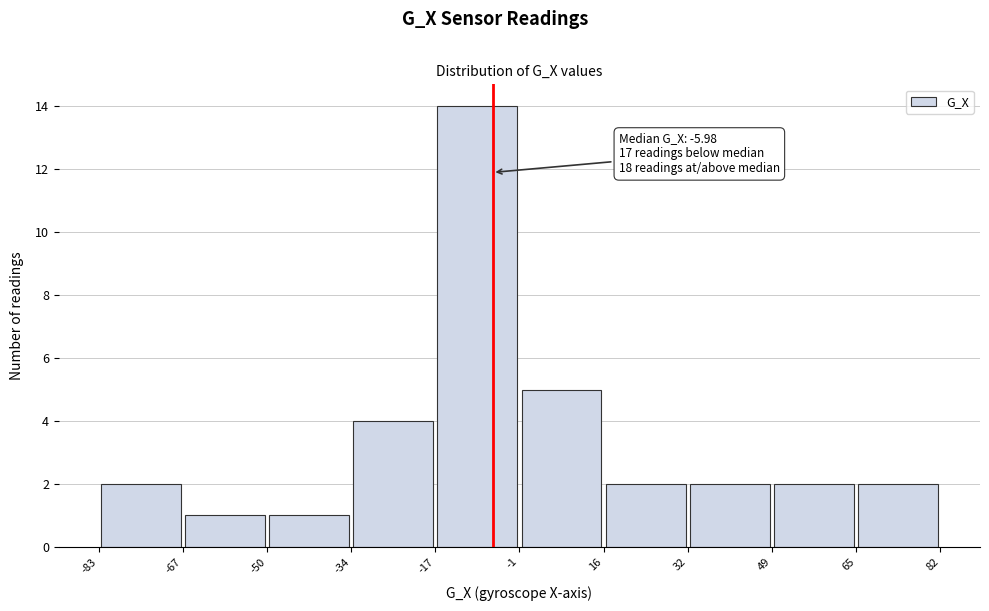

Which range on the x-axis has the tallest bar?

-17 to -1